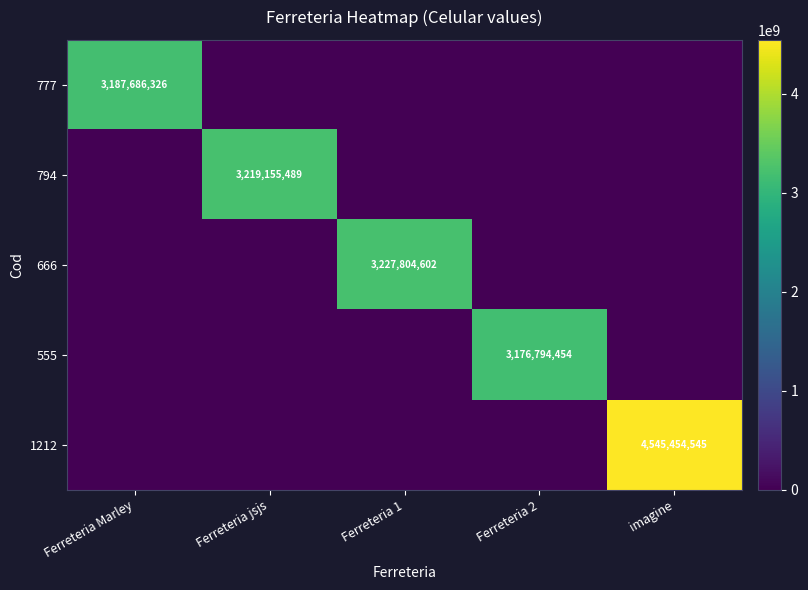

The 794 series shows 5596988337 at Ferreteria jsjs. True or false?

False